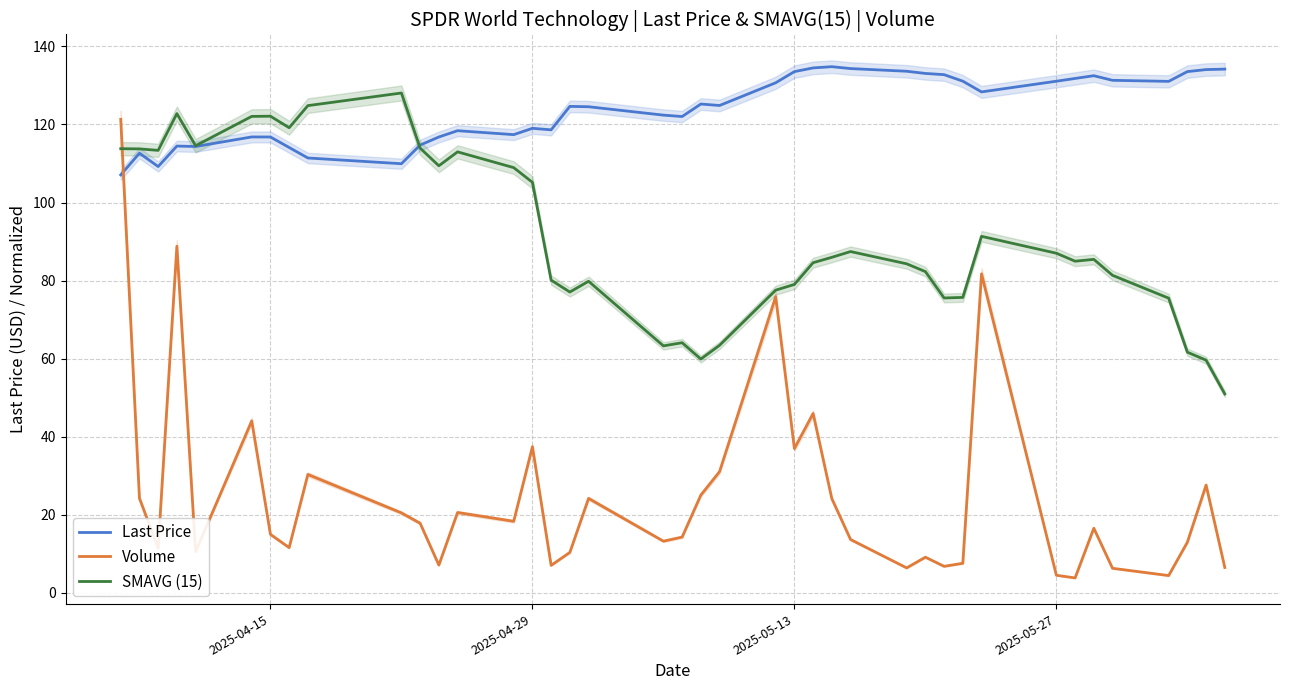

After their last crossing, which series has the higher values: Last Price or Volume?

Last Price